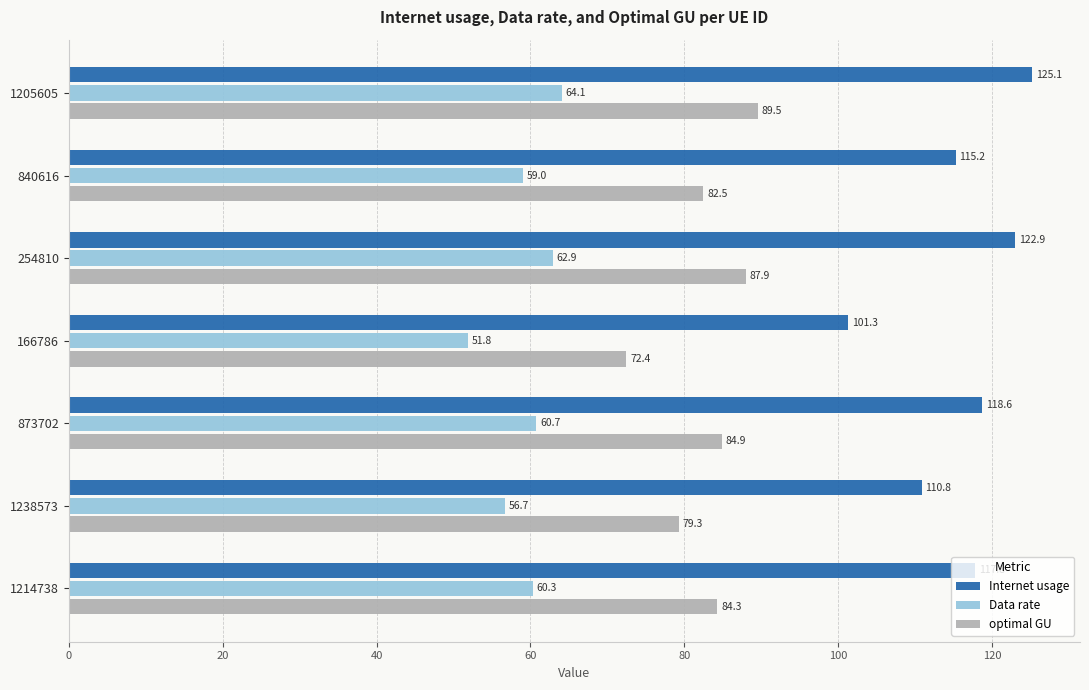

Is the value of optimal GU at 840616 greater than the value of Internet usage at 1205605?

No